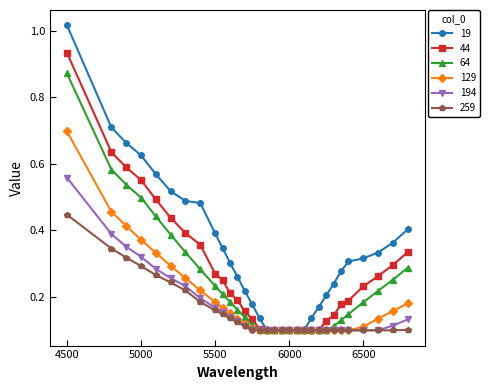

Rank the series by their maximum value, from highest to lowest.

19, 44, 64, 129, 194, 259